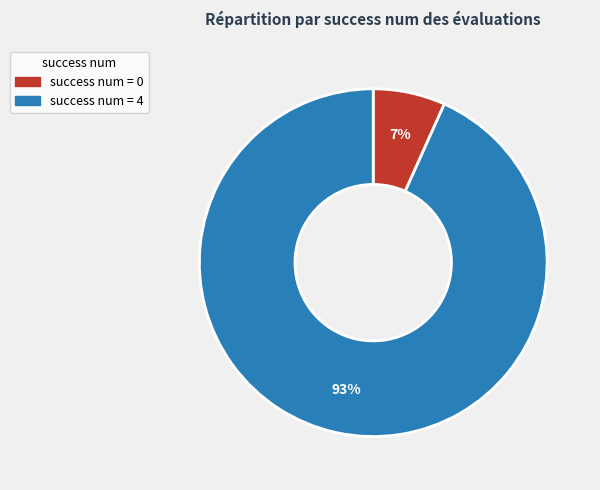

To the nearest percent, what is the average slice percentage?

50%